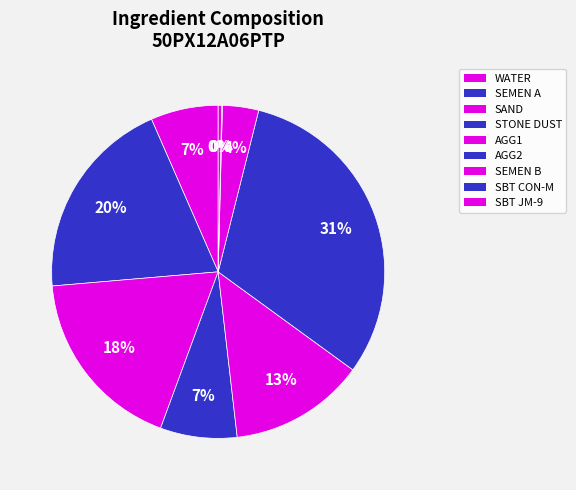

To the nearest percent, what percentage of the pie is AGG1?

13%